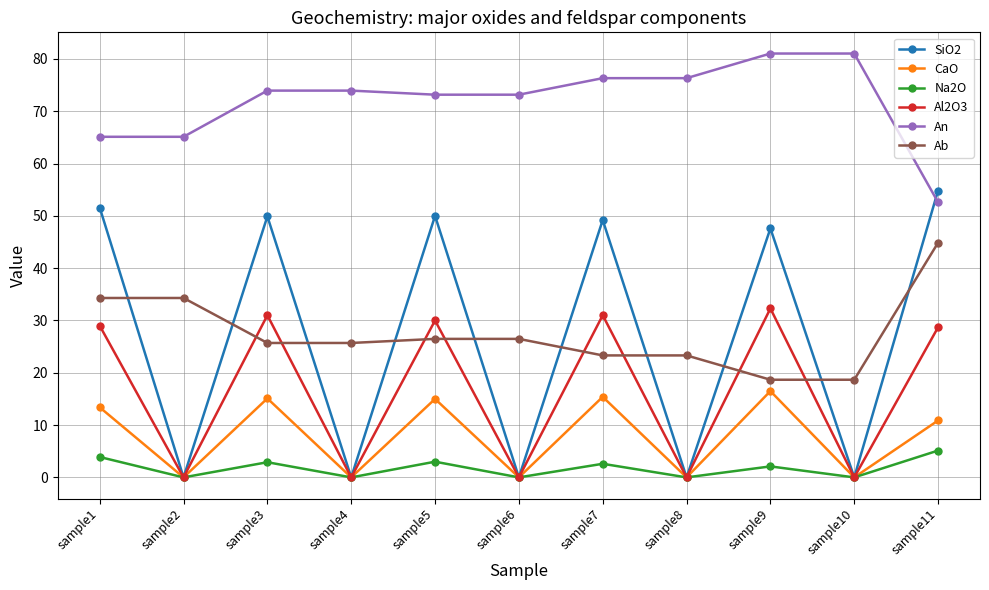

Which series has the widest spread of values?

SiO2